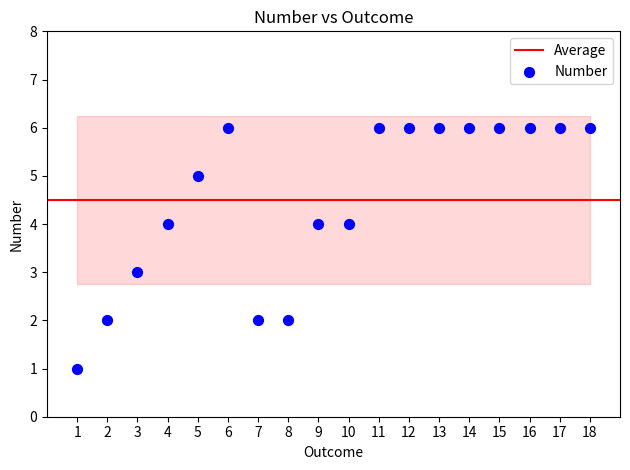

What is the range of Y values (max minus min)?

5